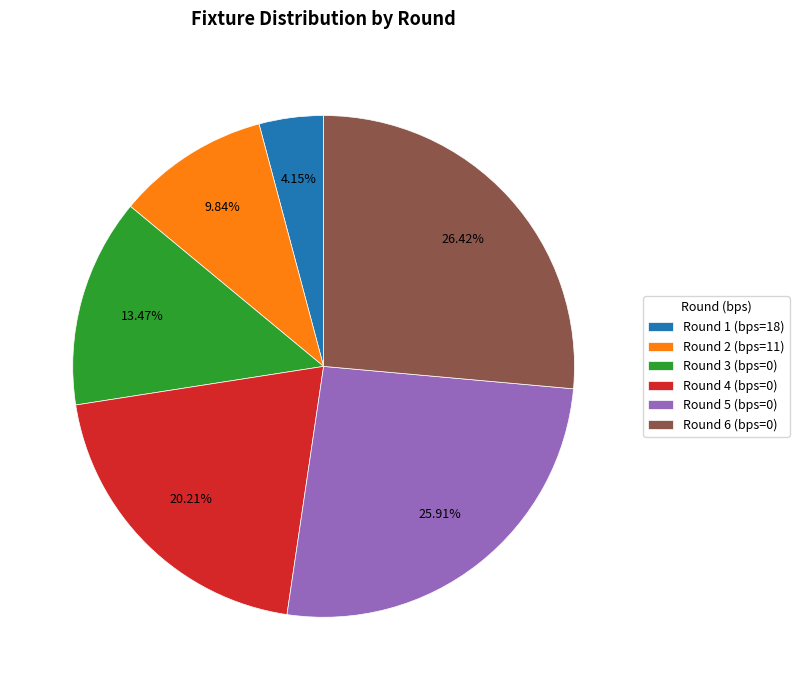

How many segments does this pie chart have?

6